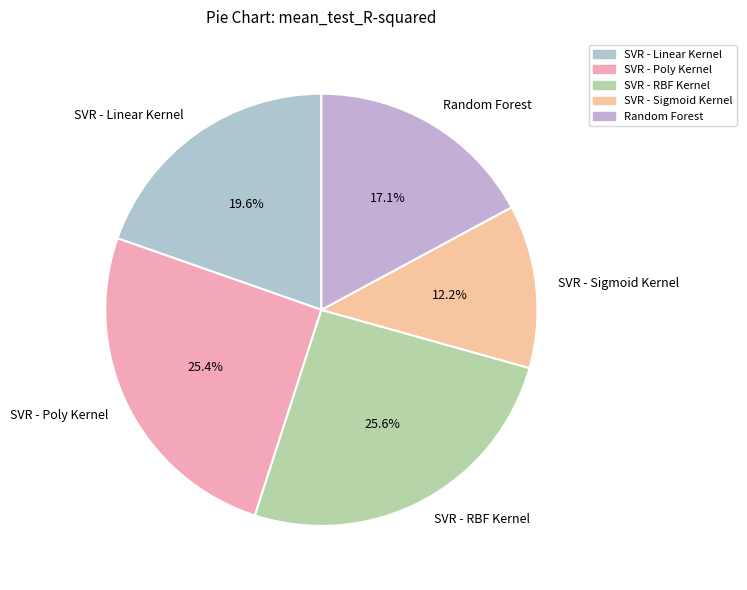

To the nearest percent, what is the difference between the largest and smallest slice percentages?

13%